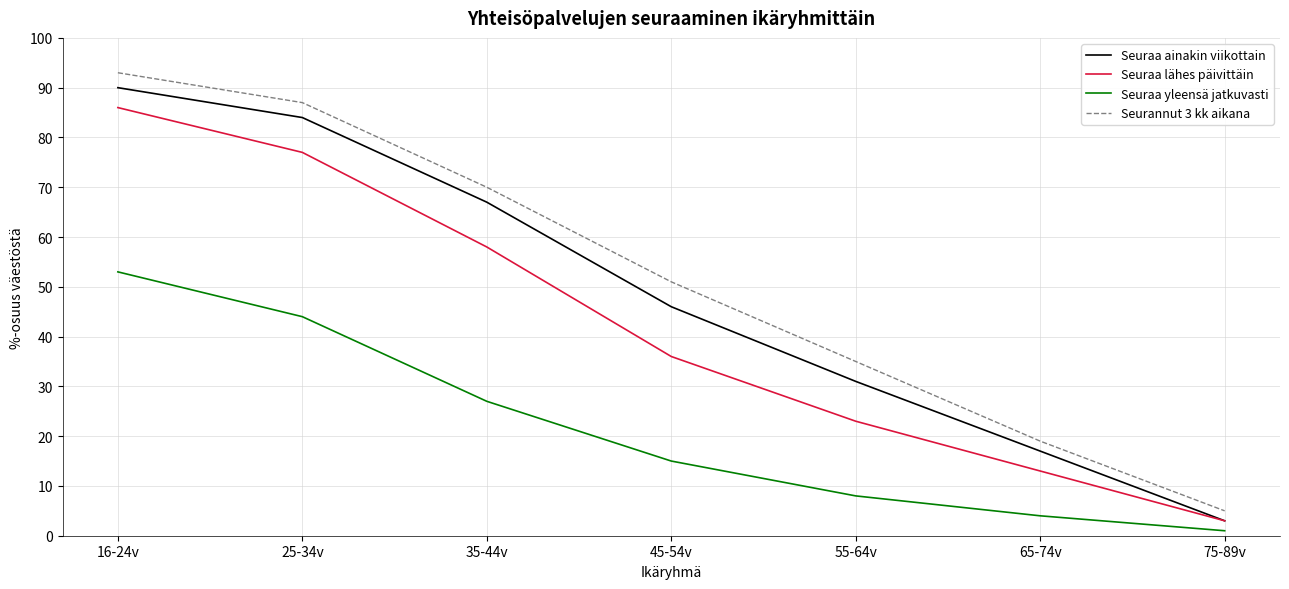

At which label is Seuraa lähes päivittäin closest to 44?

45-54v